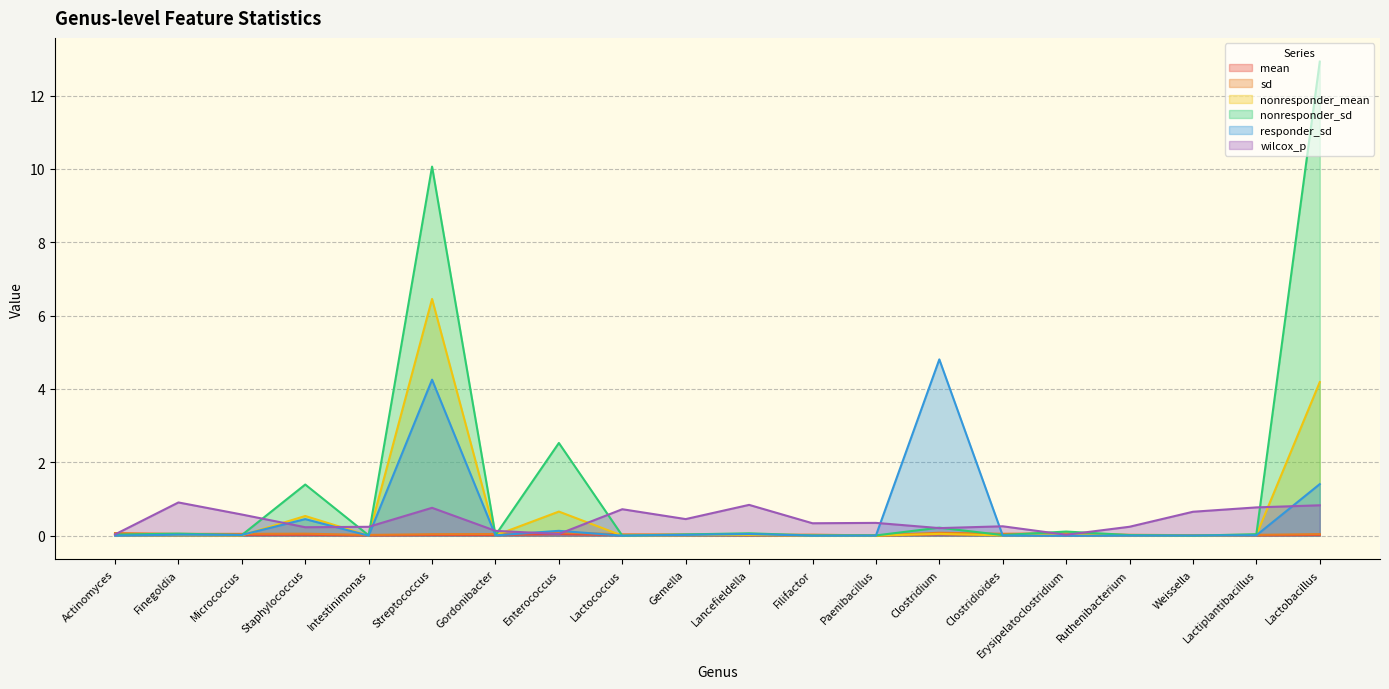

Between Lactococcus and Weissella, which series saw the biggest shift?

wilcox_p